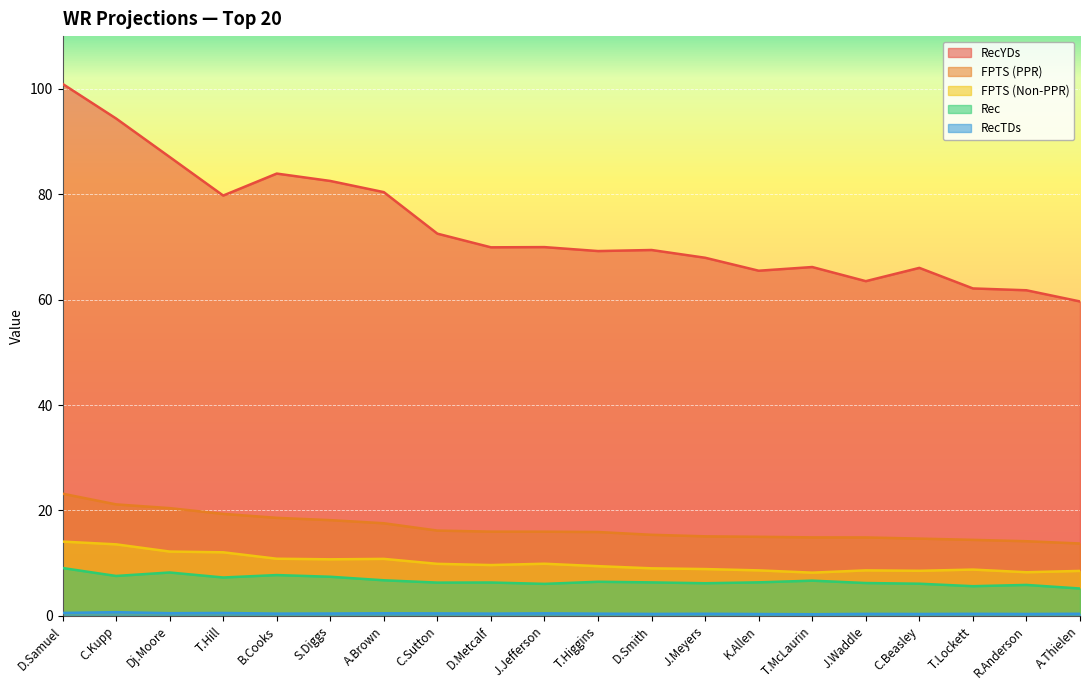

Rank the categories by RecTDs value from lowest to highest.

T.McLaurin, K.Allen, C.Beasley, R.Anderson, D.Smith, J.Waddle, T.Lockett, J.Meyers, A.Thielen, T.Higgins, B.Cooks, D.Metcalf, S.Diggs, C.Sutton, J.Jefferson, A.Brown, Dj.Moore, T.Hill, D.Samuel, C.Kupp